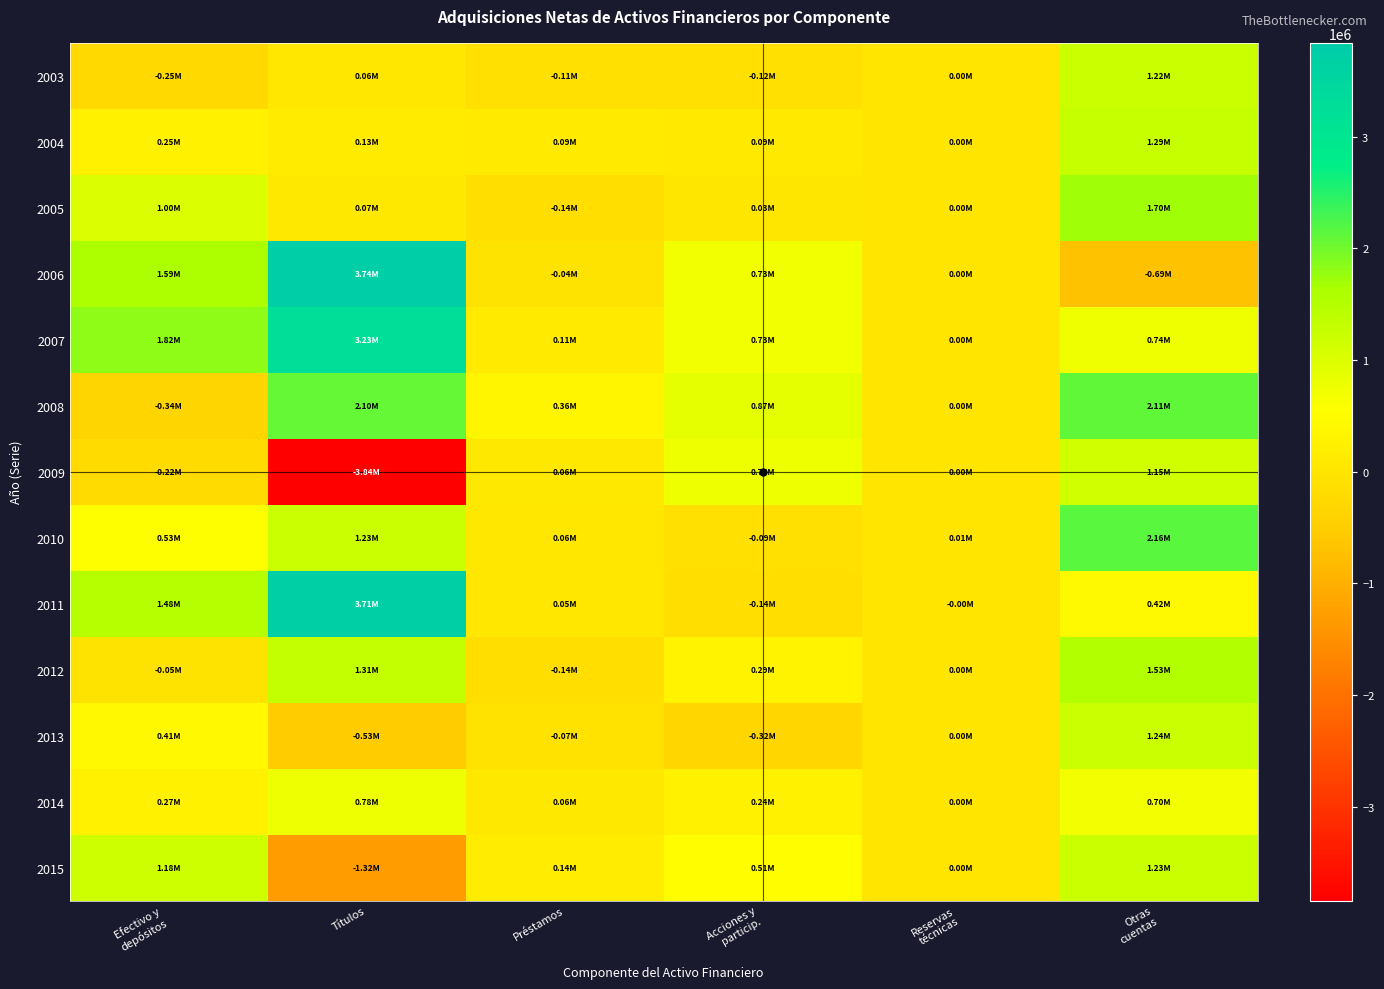

Reading left to right, list all the values displayed in this chart.

2003: Efectivo y
depósitos=-249560	Títulos=59451	Préstamos=-108859	Acciones y
particip.=-115830	Reservas
técnicas=227	Otras
cuentas=1223702
2004: Efectivo y
depósitos=245662	Títulos=128527	Préstamos=92572	Acciones y
particip.=85589	Reservas
técnicas=817	Otras
cuentas=1286414
2005: Efectivo y
depósitos=1002802	Títulos=72252	Préstamos=-138342	Acciones y
particip.=29725	Reservas
técnicas=993	Otras
cuentas=1696516
2006: Efectivo y
depósitos=1591040	Títulos=3741415	Préstamos=-39614	Acciones y
particip.=728007	Reservas
técnicas=688	Otras
cuentas=-692946
2007: Efectivo y
depósitos=1822391	Títulos=3229344	Préstamos=105563	Acciones y
particip.=731333	Reservas
técnicas=1080	Otras
cuentas=739193
2008: Efectivo y
depósitos=-336297	Títulos=2095828	Préstamos=356276	Acciones y
particip.=865625	Reservas
técnicas=840	Otras
cuentas=2111779
2009: Efectivo y
depósitos=-215592	Títulos=-3840955	Préstamos=61344	Acciones y
particip.=763429	Reservas
técnicas=279	Otras
cuentas=1152774
2010: Efectivo y
depósitos=531223	Títulos=1232859	Préstamos=59089	Acciones y
particip.=-91637	Reservas
técnicas=5430	Otras
cuentas=2157301
2011: Efectivo y
depósitos=1480551	Títulos=3706613	Préstamos=52052	Acciones y
particip.=-144298	Reservas
técnicas=-1153	Otras
cuentas=424953
2012: Efectivo y
depósitos=-53770	Títulos=1308375	Préstamos=-144384	Acciones y
particip.=294843	Reservas
técnicas=687	Otras
cuentas=1531902
2013: Efectivo y
depósitos=409455	Títulos=-528876	Préstamos=-73390	Acciones y
particip.=-315226	Reservas
técnicas=1257	Otras
cuentas=1240960
2014: Efectivo y
depósitos=269863	Títulos=779641	Préstamos=64425	Acciones y
particip.=240411	Reservas
técnicas=1120	Otras
cuentas=696607
2015: Efectivo y
depósitos=1181028	Títulos=-1316155	Préstamos=143851	Acciones y
particip.=510433	Reservas
técnicas=1736	Otras
cuentas=1226061